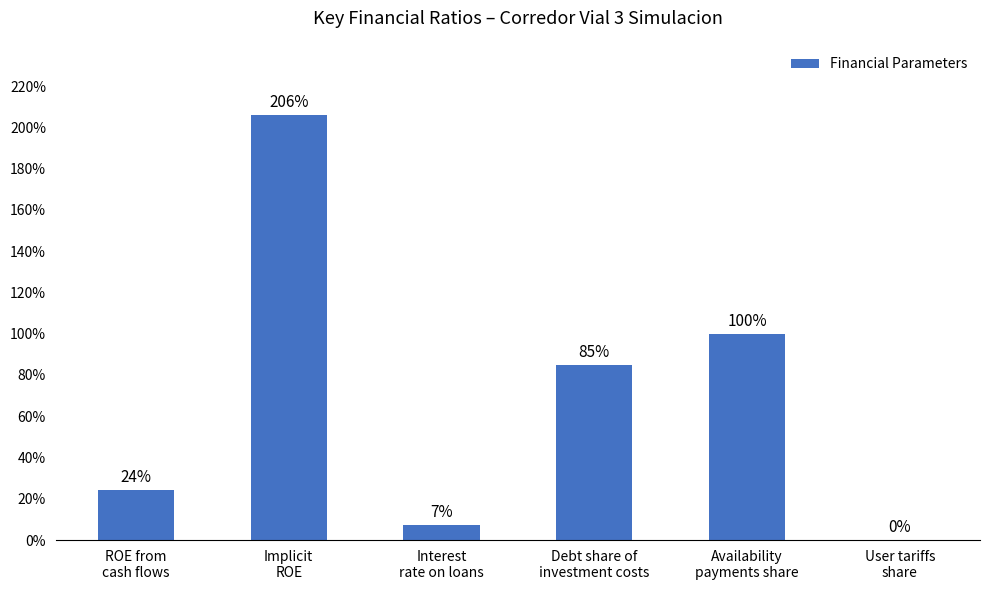

Rank the categories by value from highest to lowest.

Implicit
ROE, Availability
payments share, Debt share of
investment costs, ROE from
cash flows, Interest
rate on loans, User tariffs
share